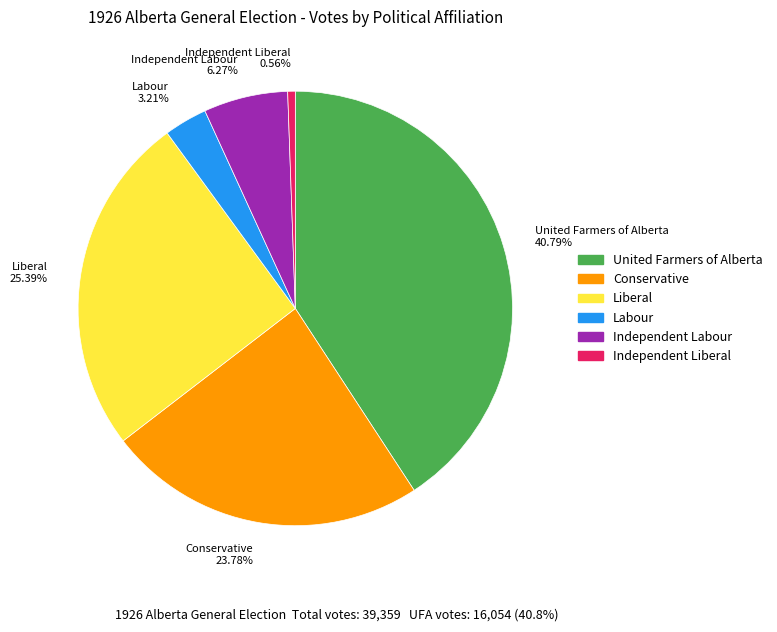

Does Independent Labour account for over 50% of the chart?

No